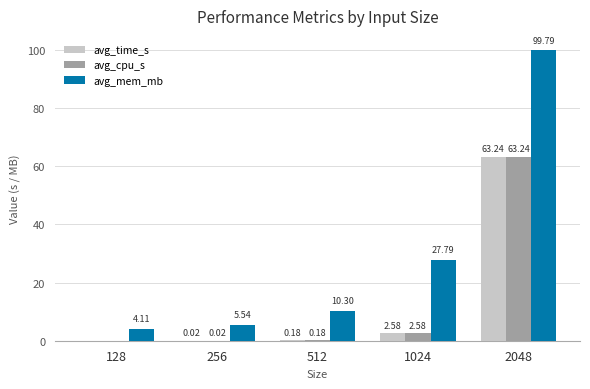

At which category does the chart reach its peak across all series?

2048